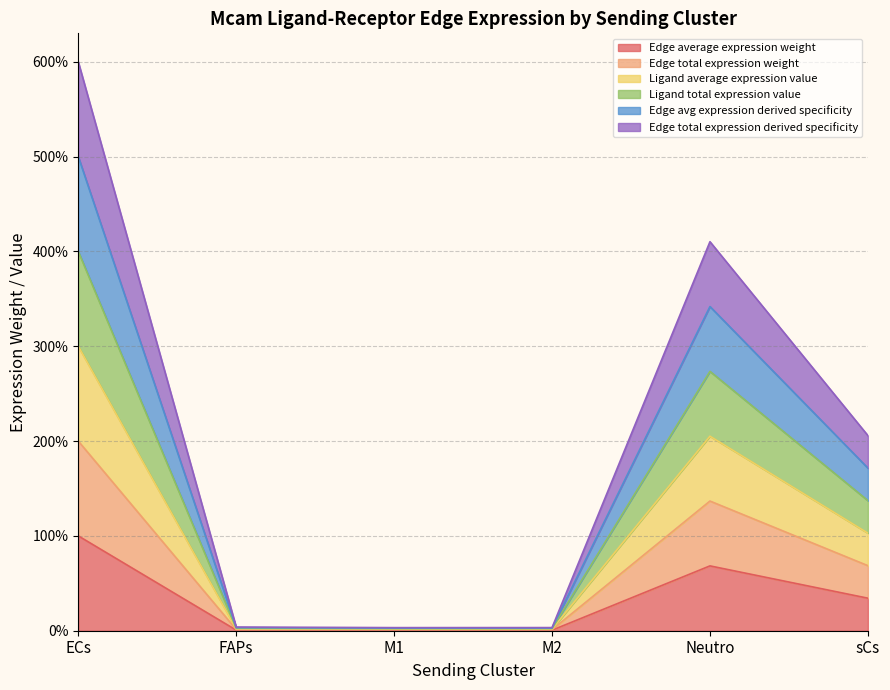

True or false: Ligand total expression value and Edge total expression weight cross at least once.

False